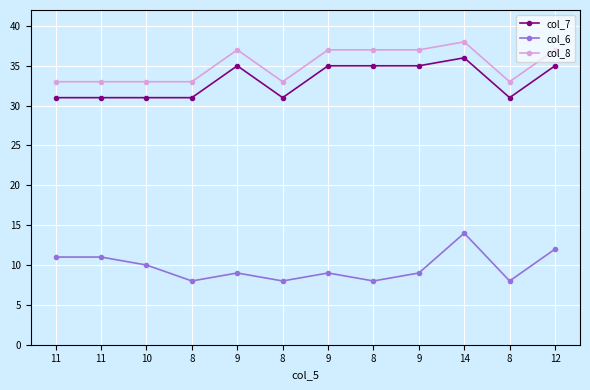

What are all the series names shown in the legend?

col_7, col_6, col_8